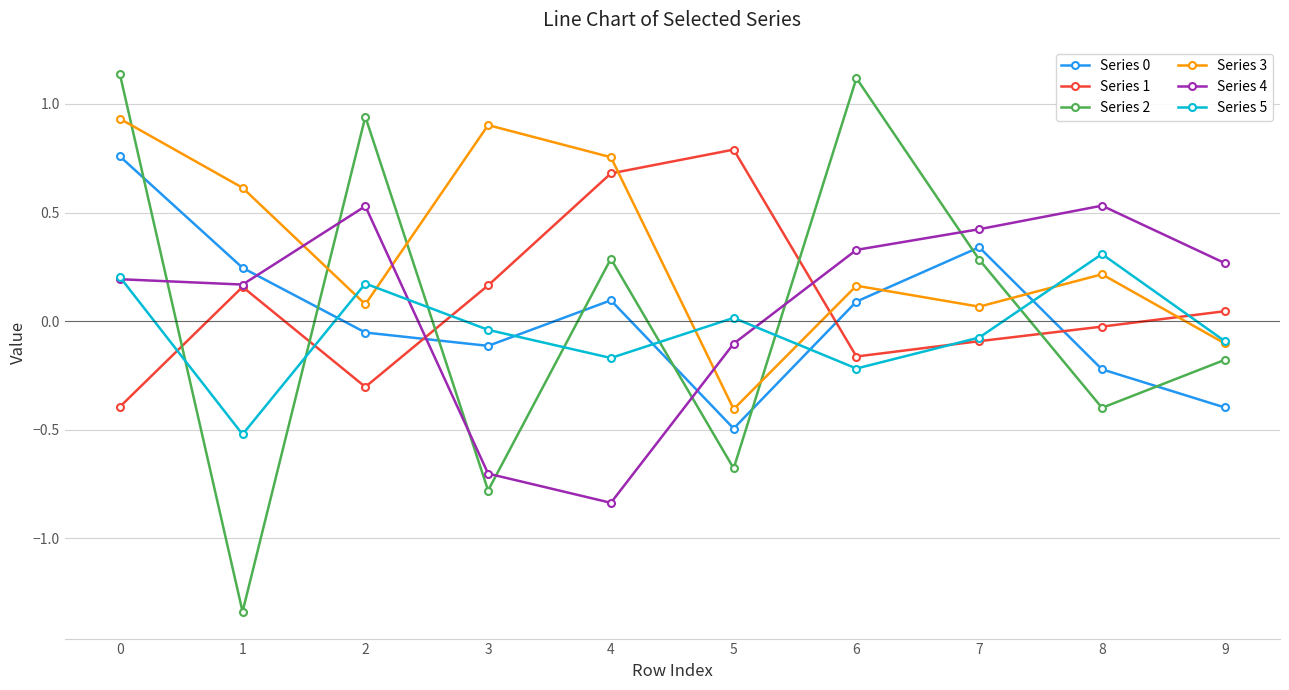

Where is the first local maximum for Series 2?

2